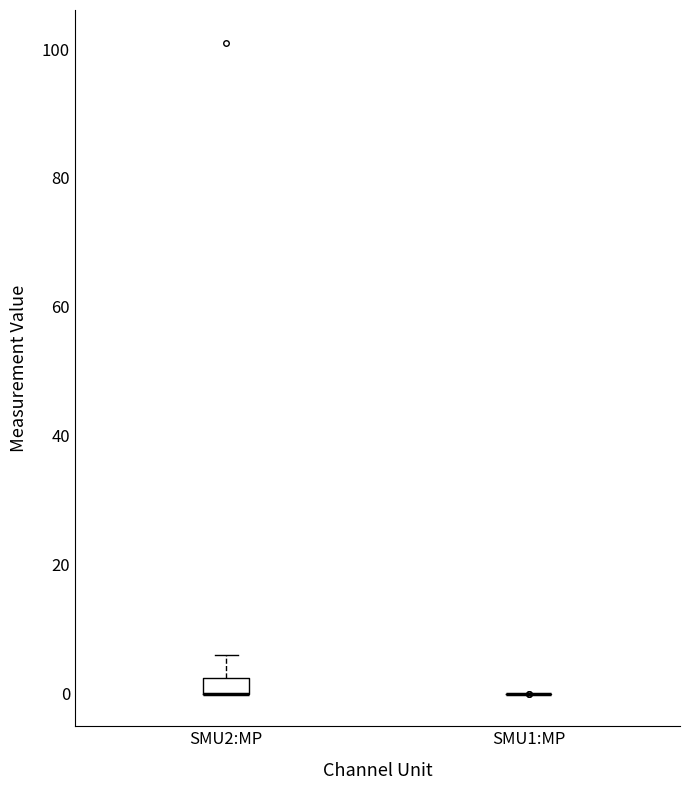

Which box is the tallest, from its lower edge to its upper edge?

SMU2:MP